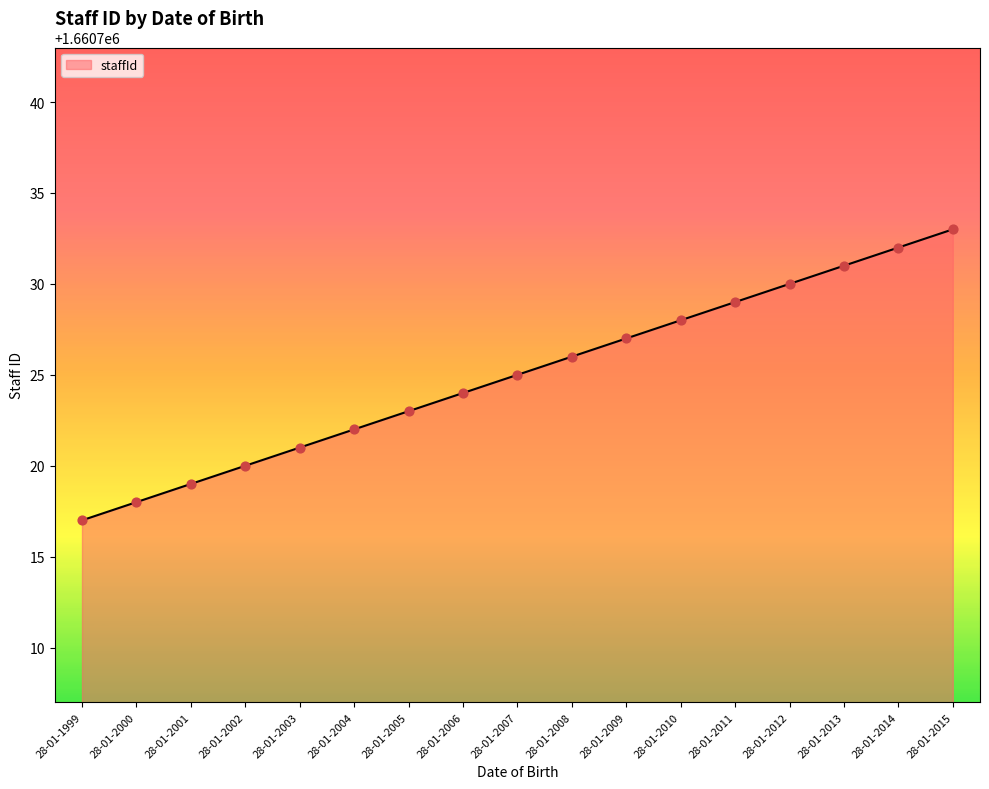

What is the change in value from 28-01-2002 to 28-01-2004?

+2